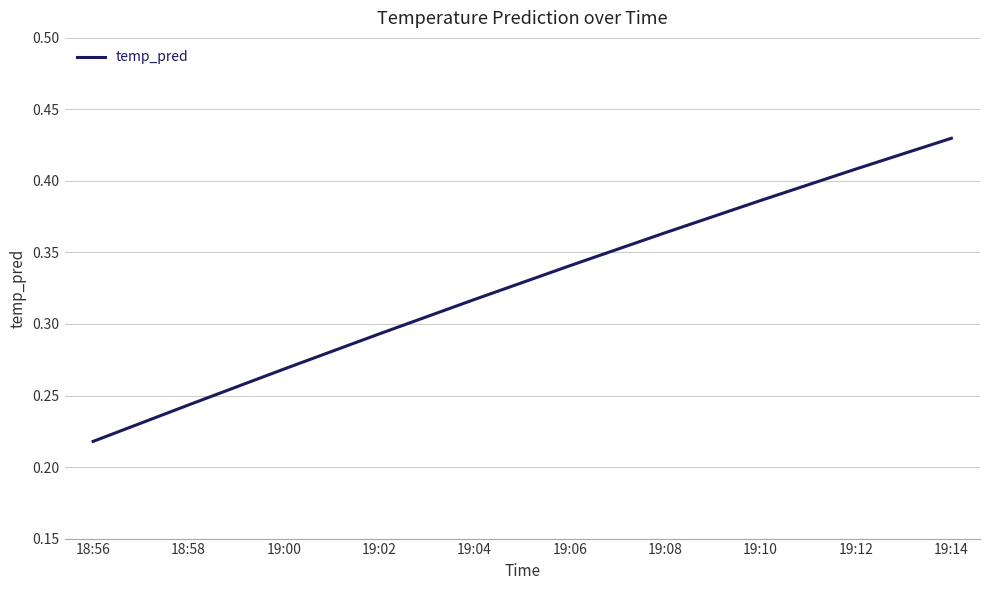

List the labels in order of value, smallest first.

18:56, 18:58, 19:00, 19:02, 19:04, 19:06, 19:08, 19:10, 19:12, 19:14